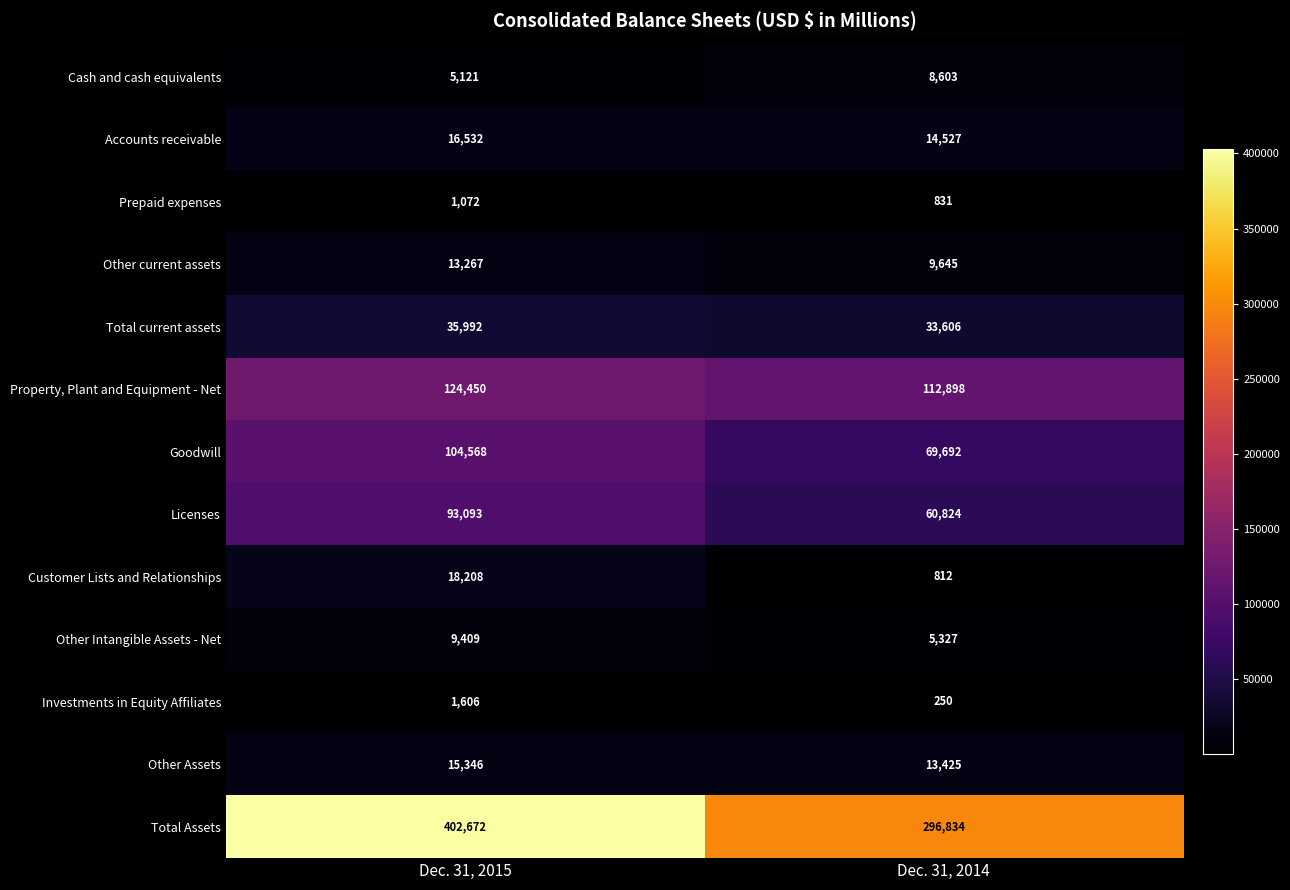

Where is Licenses nearest to the value 76958?

Dec. 31, 2014